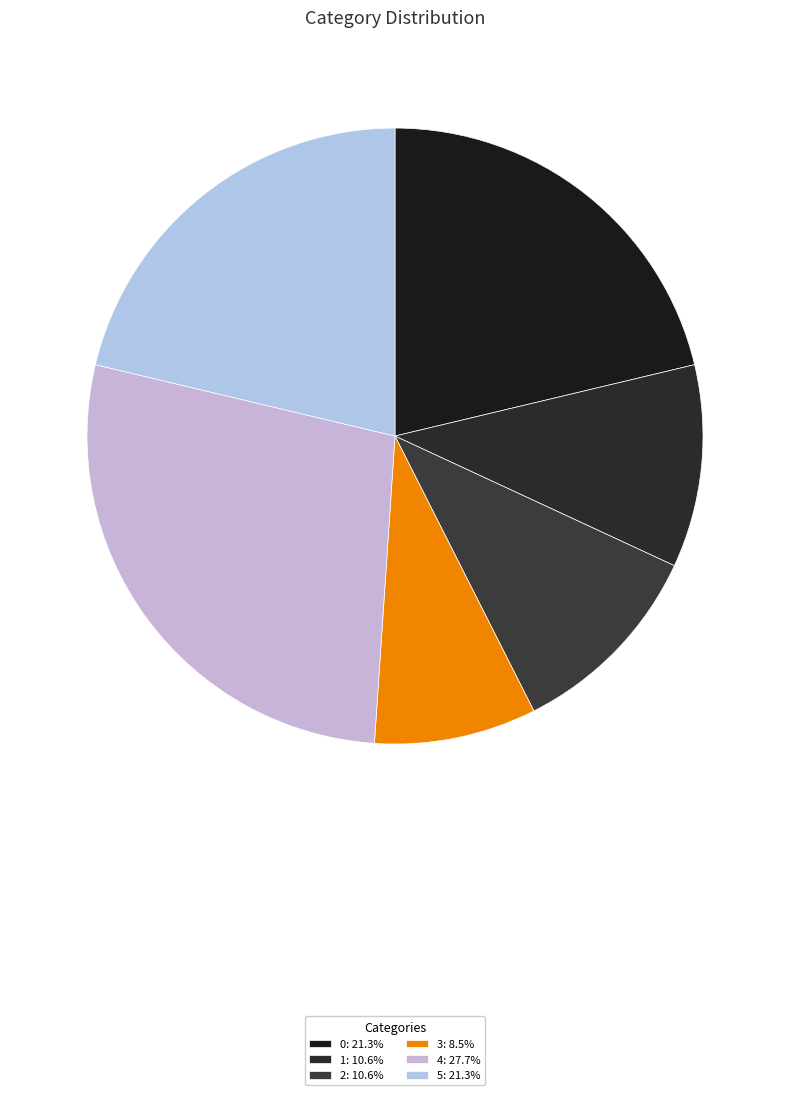

What is the change in value from 1 to 3?

-1